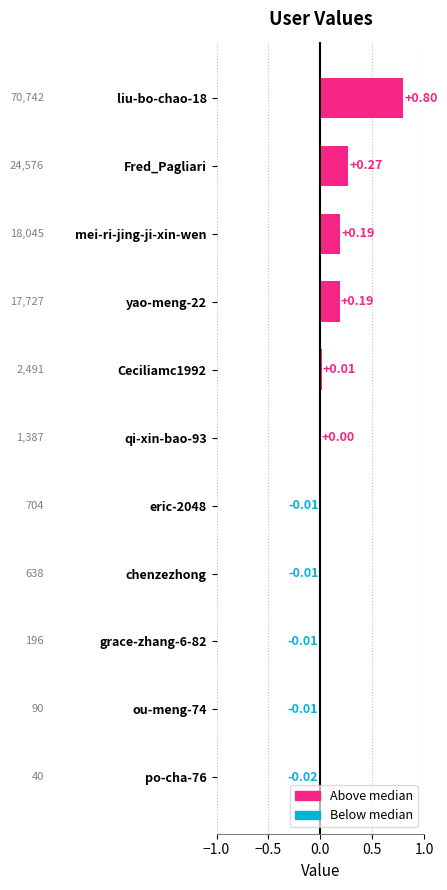

Which has a higher value, ou-meng-74 or mei-ri-jing-ji-xin-wen?

mei-ri-jing-ji-xin-wen